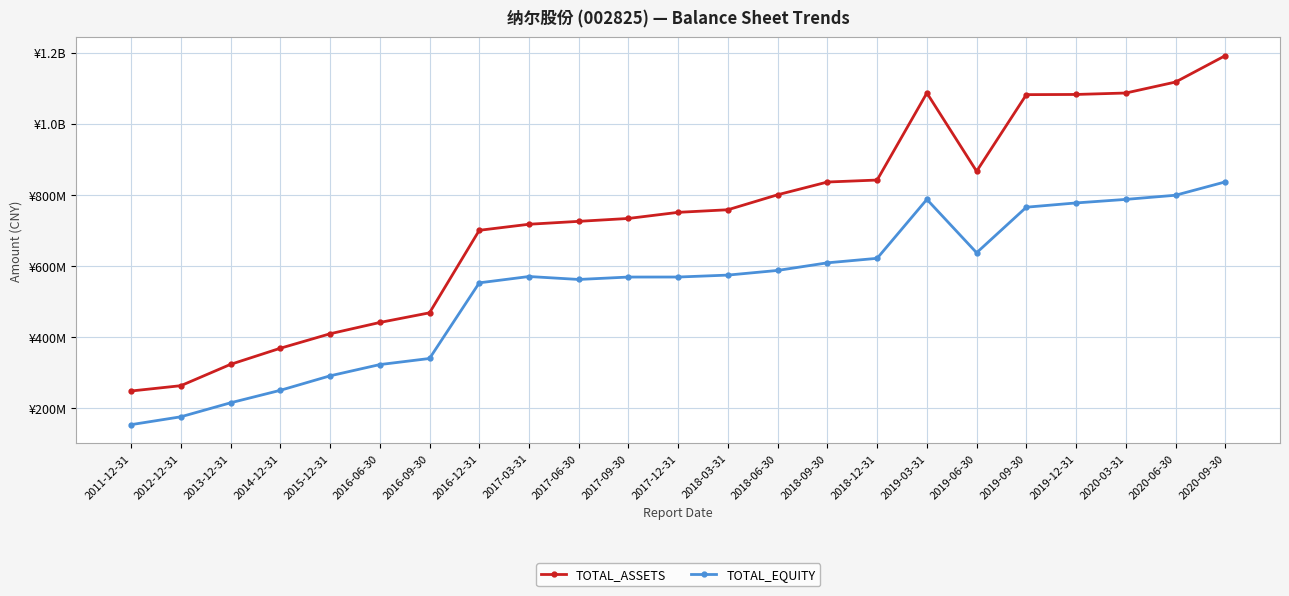

Read the TOTAL_EQUITY value at 2011-12-31.

153943597.3